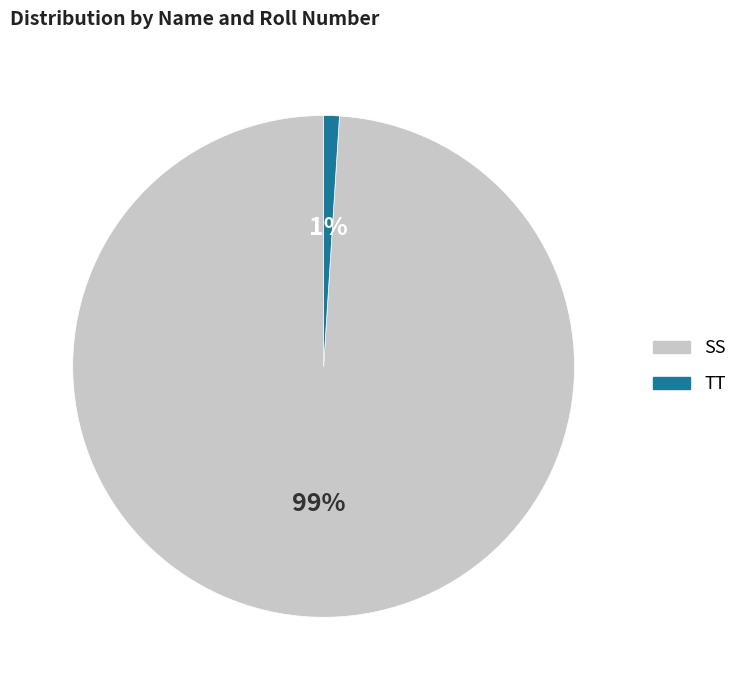

Is it true that SS is 99% of the pie?

True